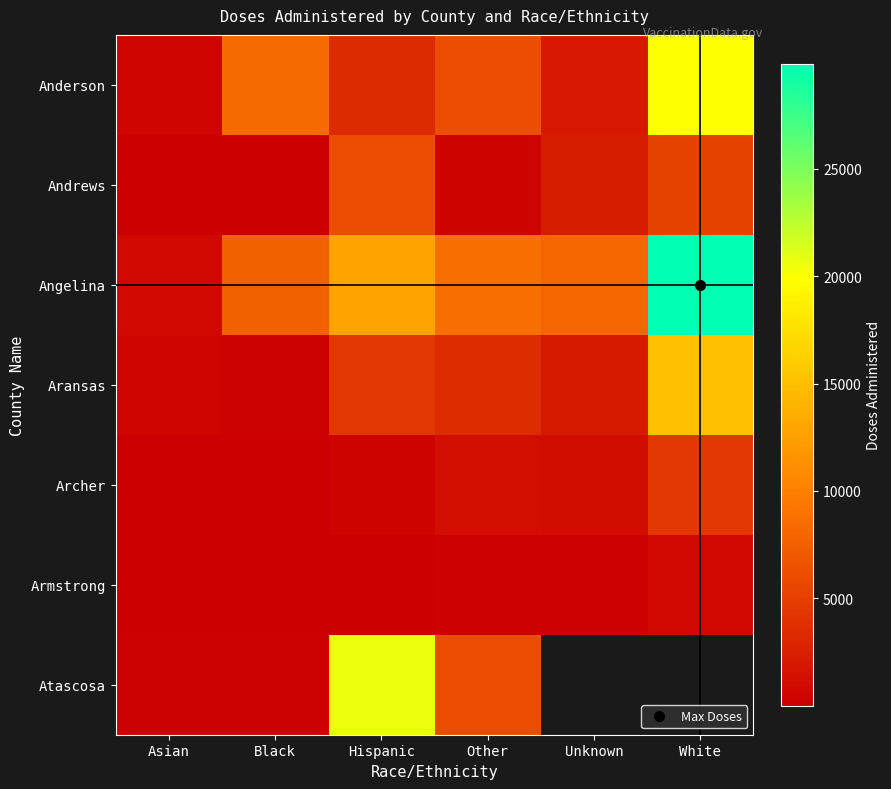

At which category does the chart reach its minimum across all series?

Black